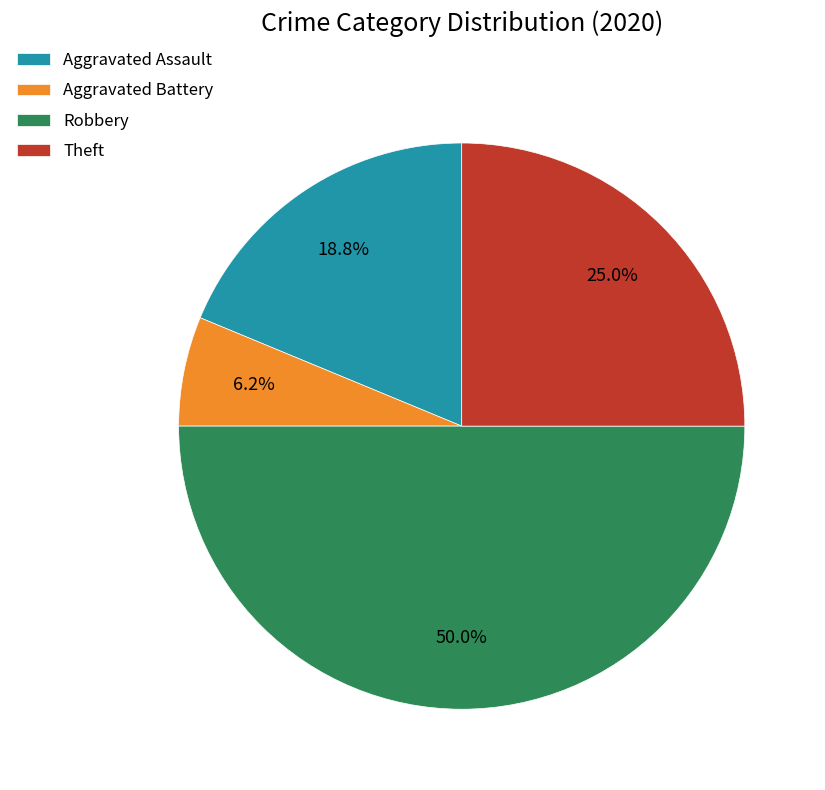

How many slices are in this pie chart?

4